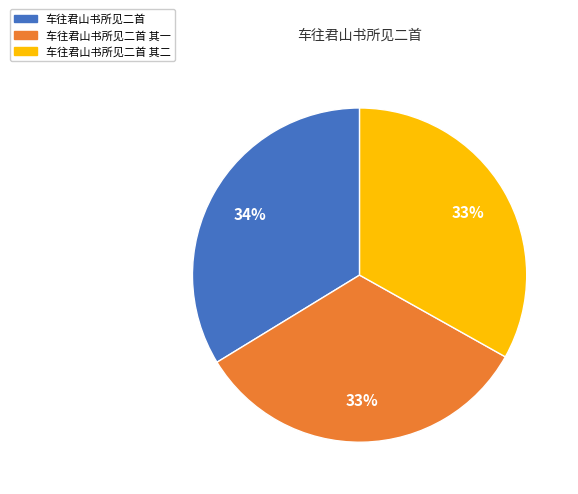

Is there a majority slice in this chart?

No